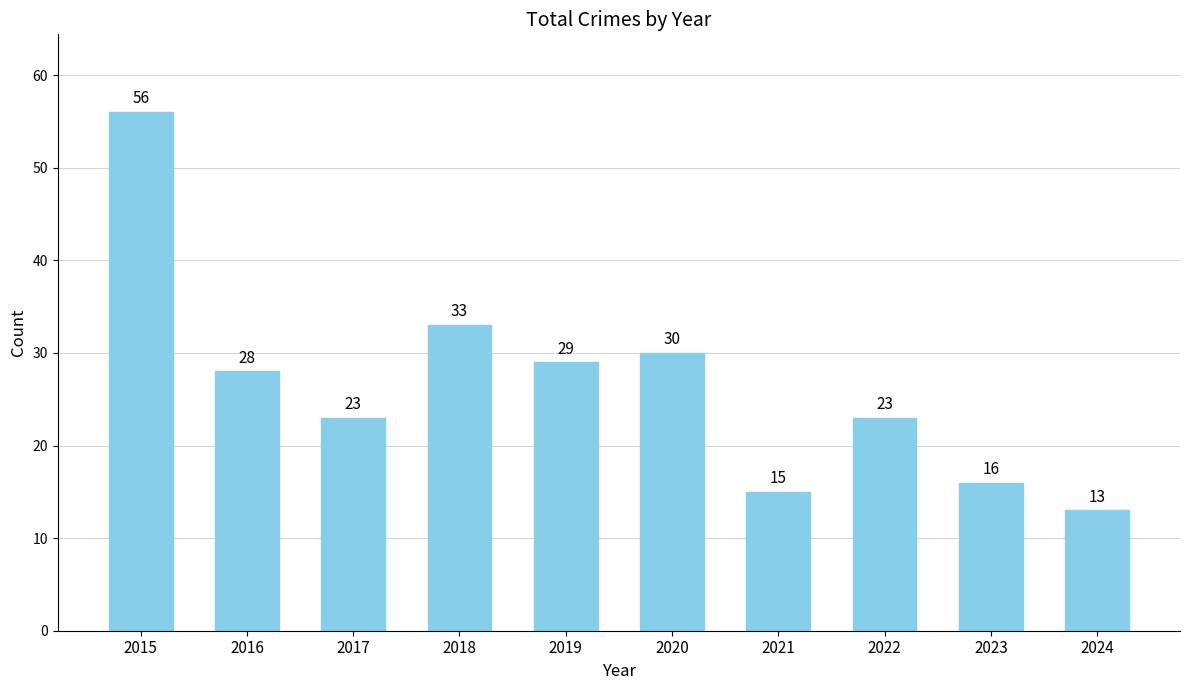

Which has a higher value, 2015 or 2016?

2015